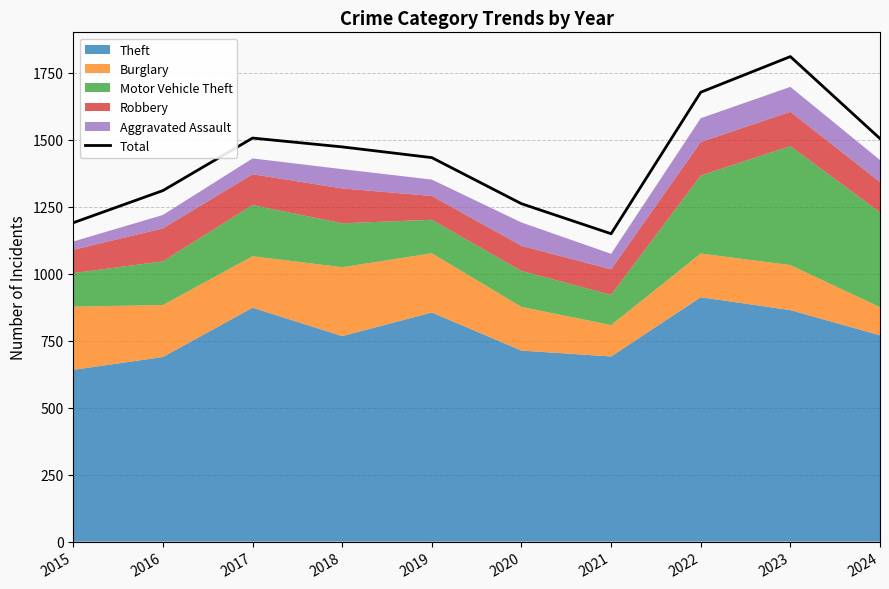

Rank the categories by value from highest to lowest.

2023, 2022, 2017, 2024, 2018, 2019, 2016, 2020, 2015, 2021